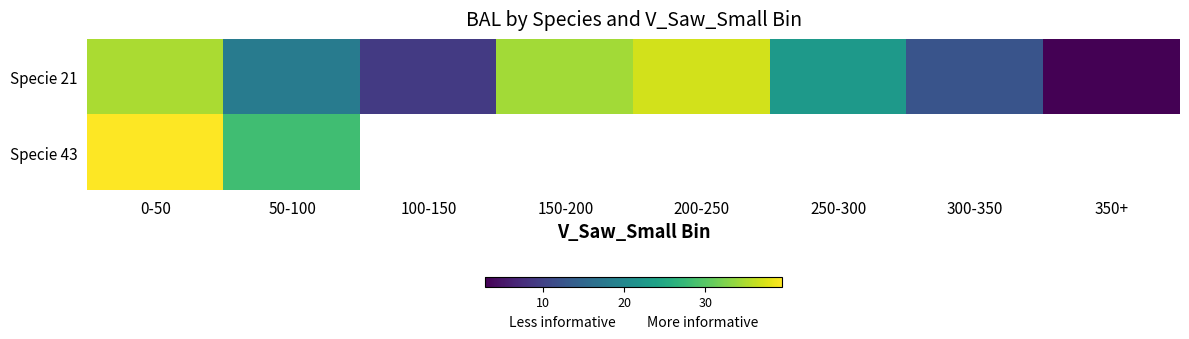

True or false: Specie 21 has a value of 9.2 at 100-150.

True